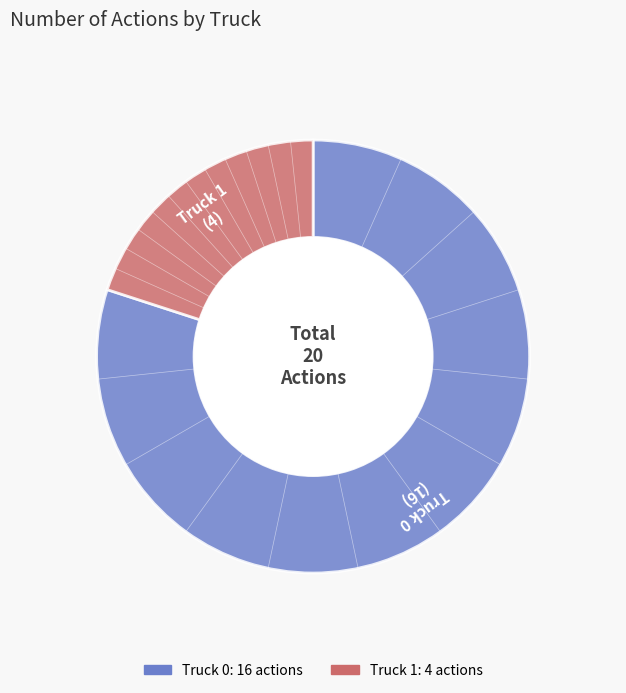

Combined, do Truck 0 and Truck 1 account for over 50%?

Yes